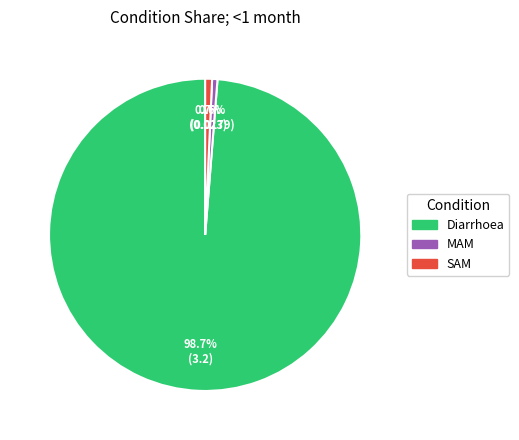

Count the number of slices in the pie.

3